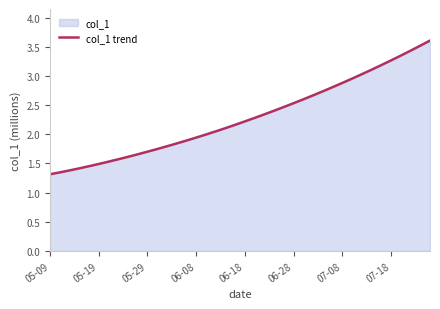

Where is the data nearest to the value 2?

16